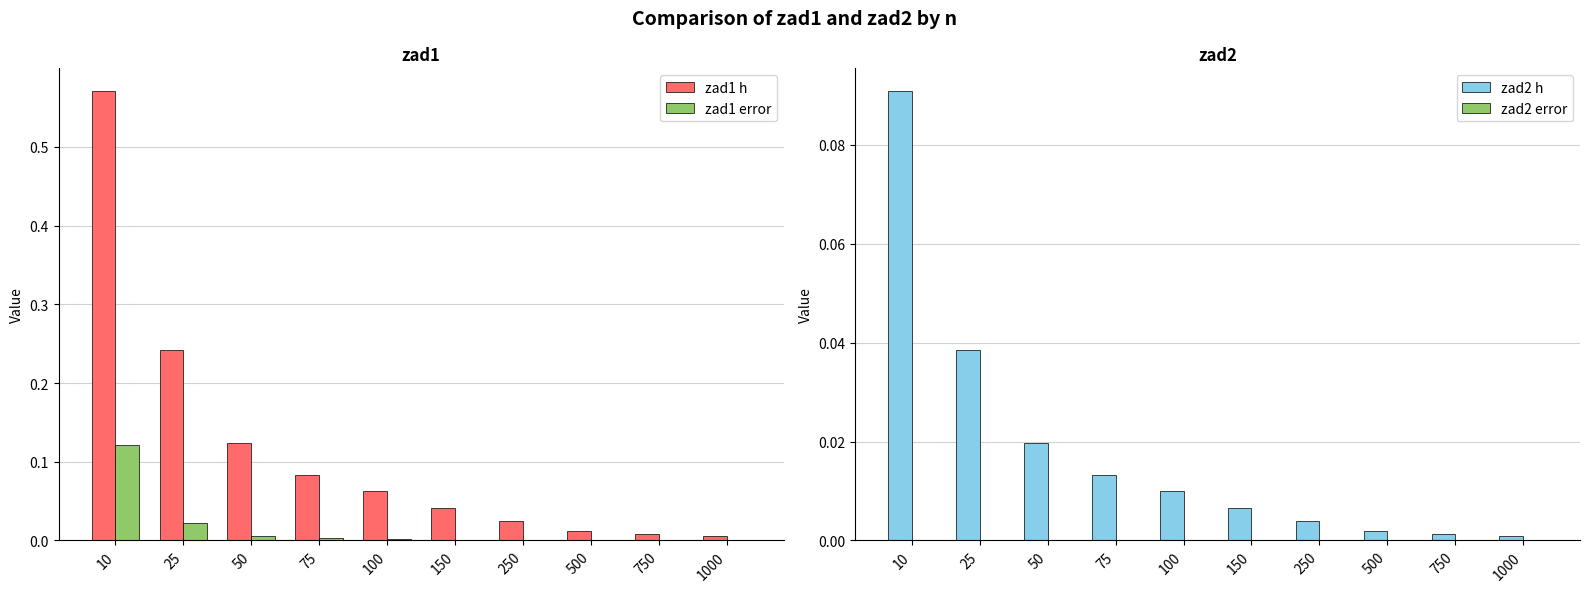

How many bars are there in total?

40